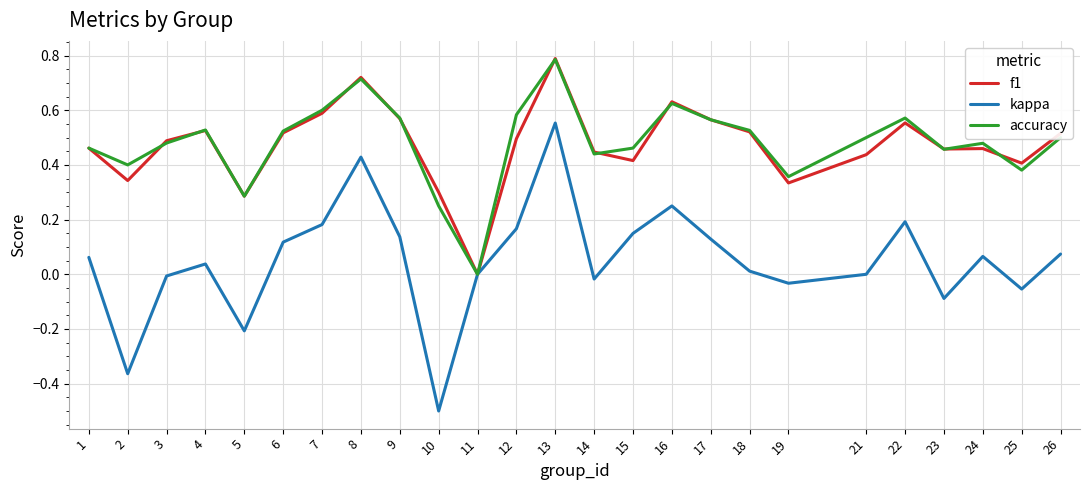

What is the smallest value displayed?

-0.5